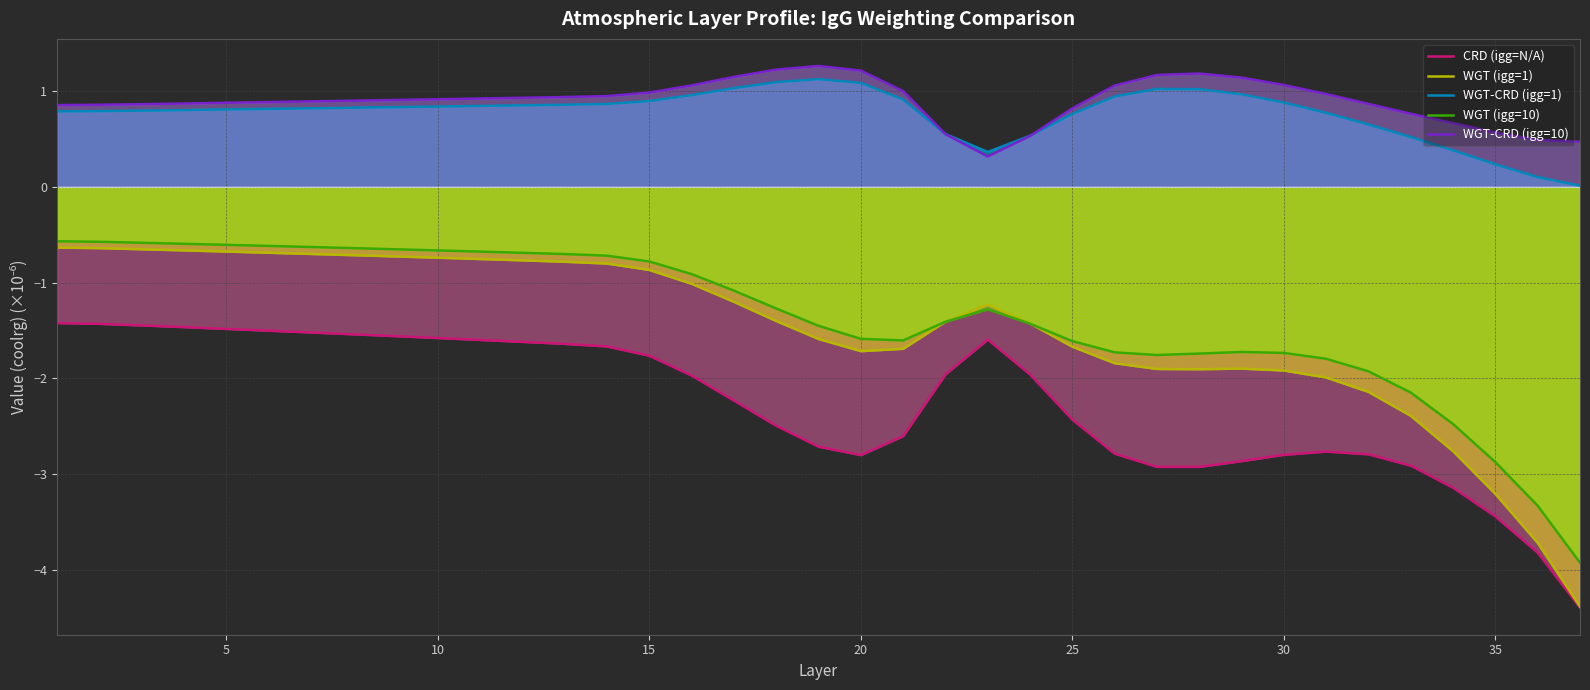

True or false: WGT-CRD (igg=10) and WGT (igg=10) intersect in this chart.

False